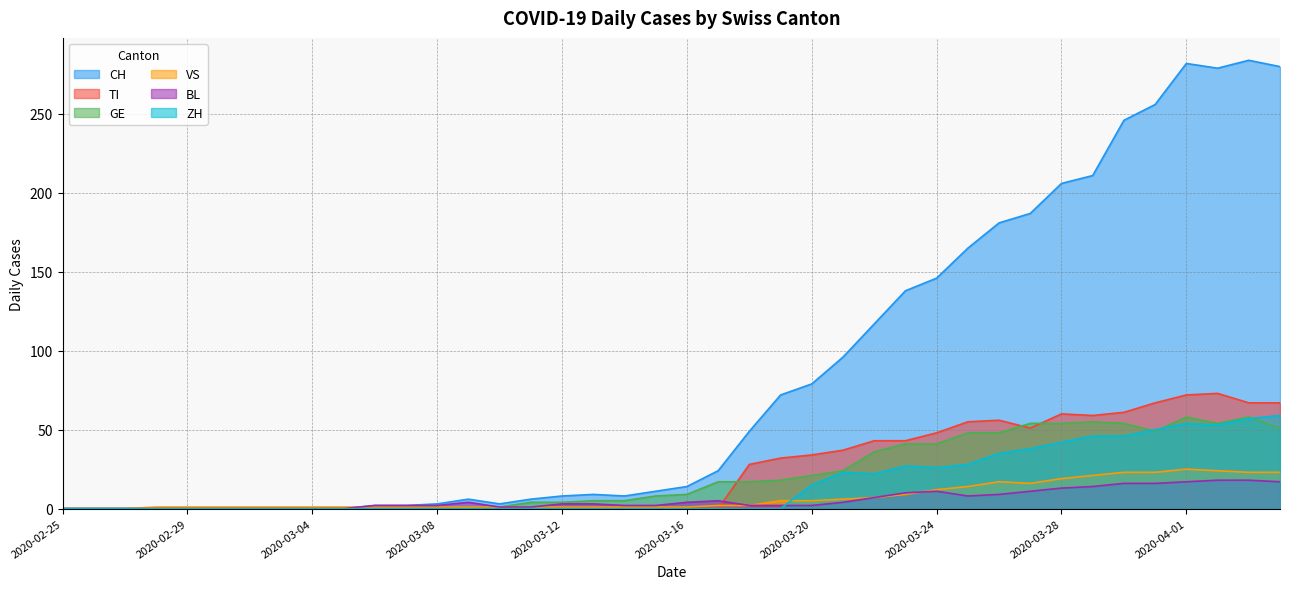

What is the spread (max minus min) of values at 2020-03-20?

77